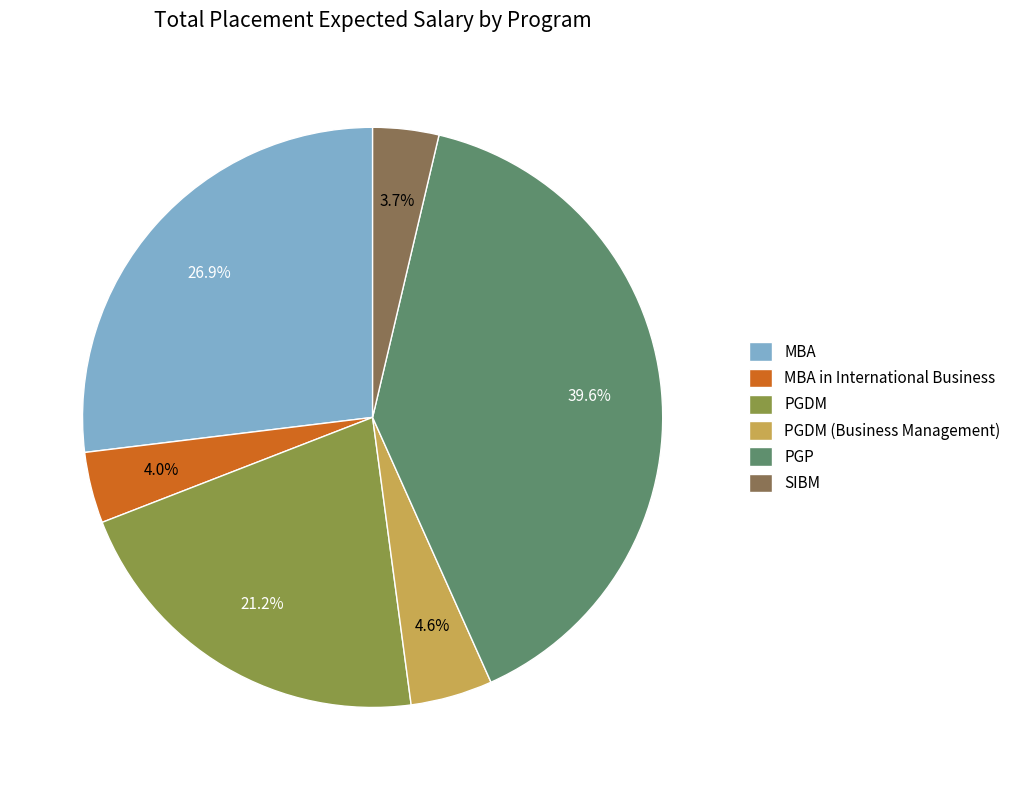

To the nearest percent, what percentage of the pie is PGDM?

21%